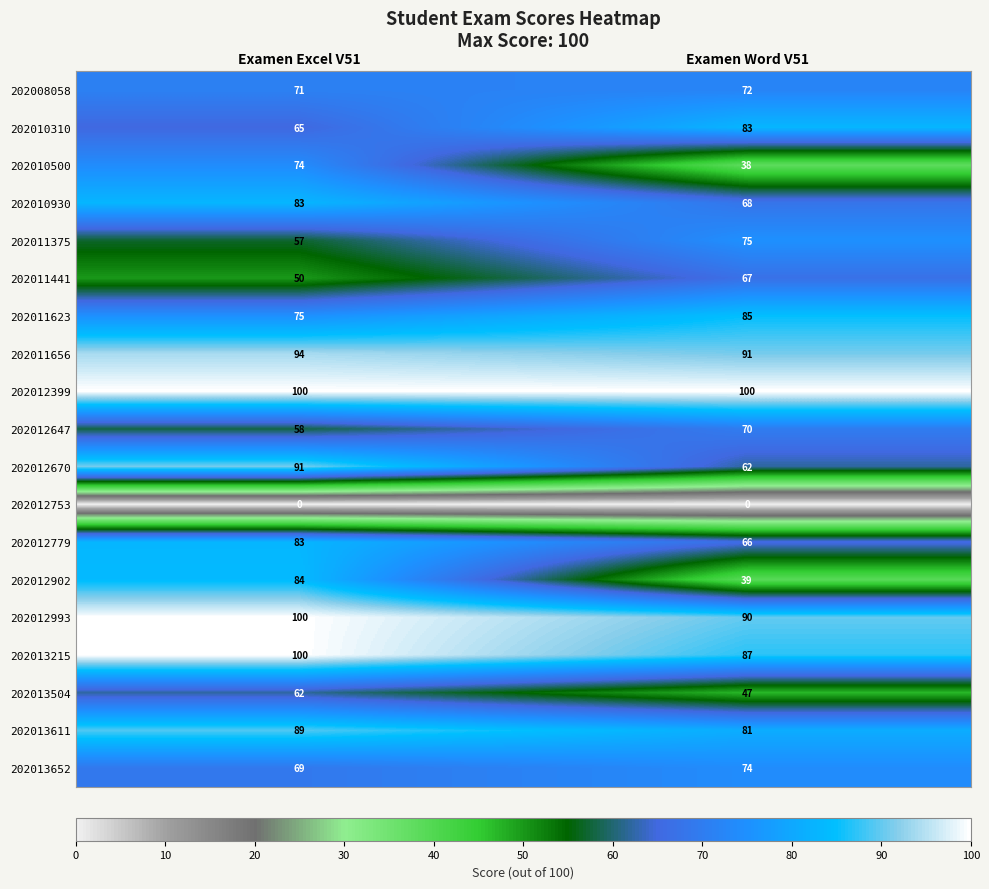

The 202010310 series shows 83 at Examen Word V51. True or false?

True